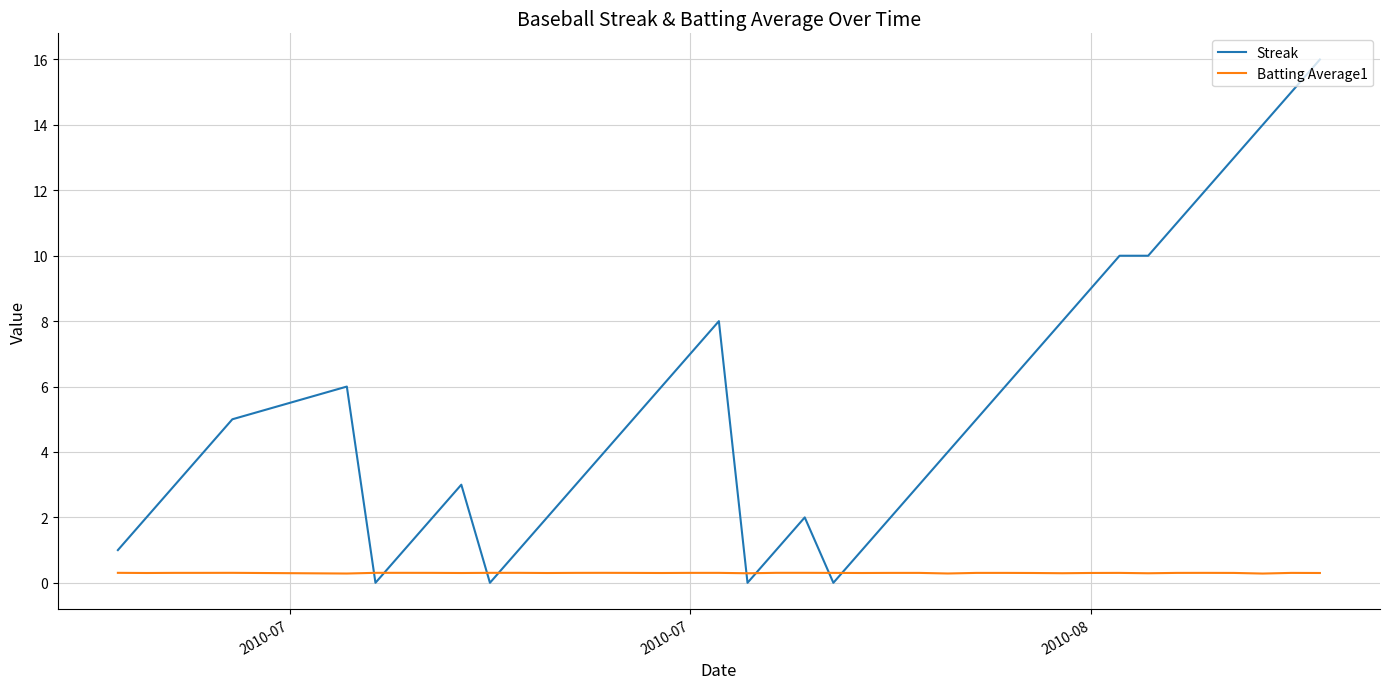

Which series has the largest total across all categories?

Streak